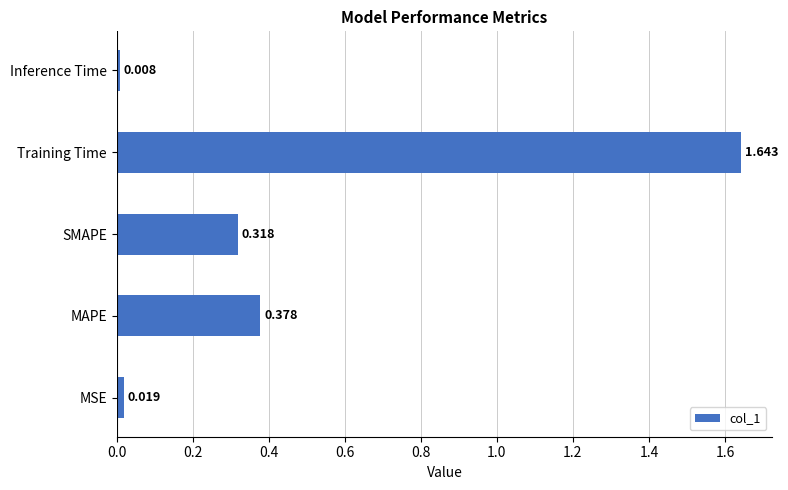

Which category has the lowest value across all series?

Inference Time